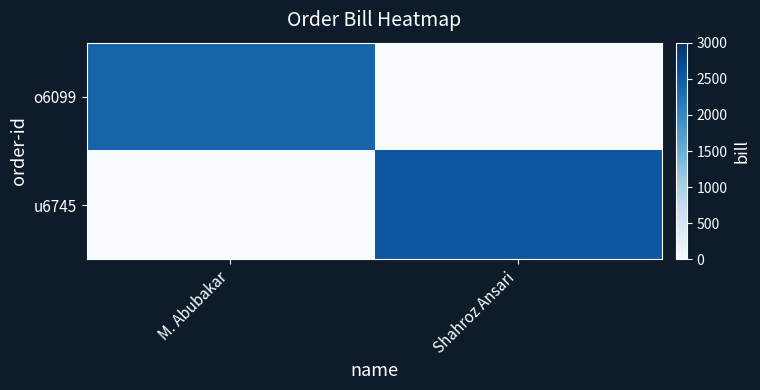

Reading left to right, transcribe all the data shown in this chart.

o6099: M. Abubakar=2400	Shahroz Ansari=0
u6745: M. Abubakar=0	Shahroz Ansari=2550